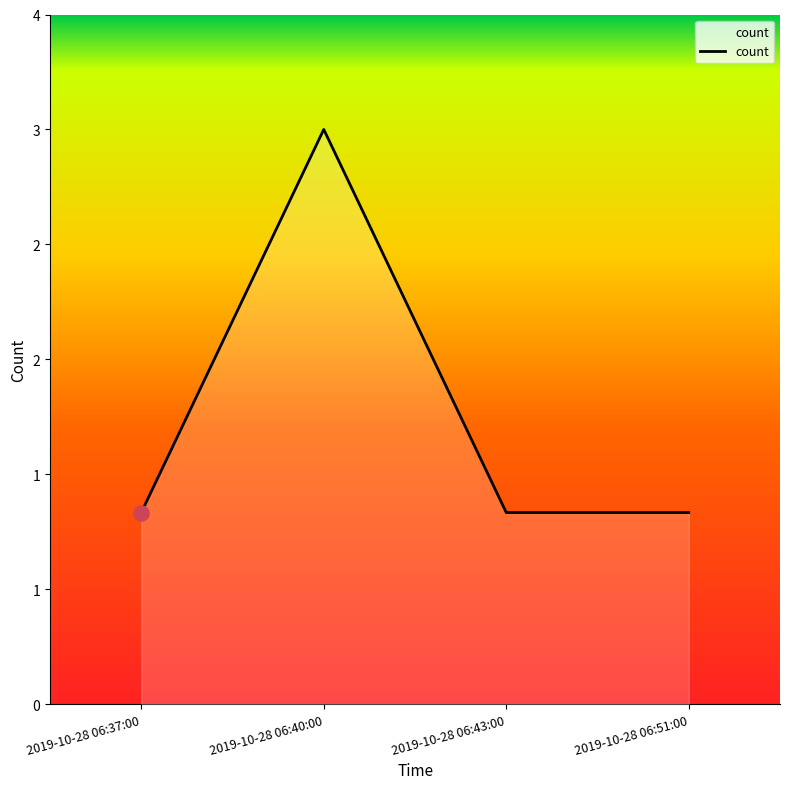

Approximately how many times larger is the value at 2019-10-28 06:37:00 compared to 2019-10-28 06:43:00?

1.0